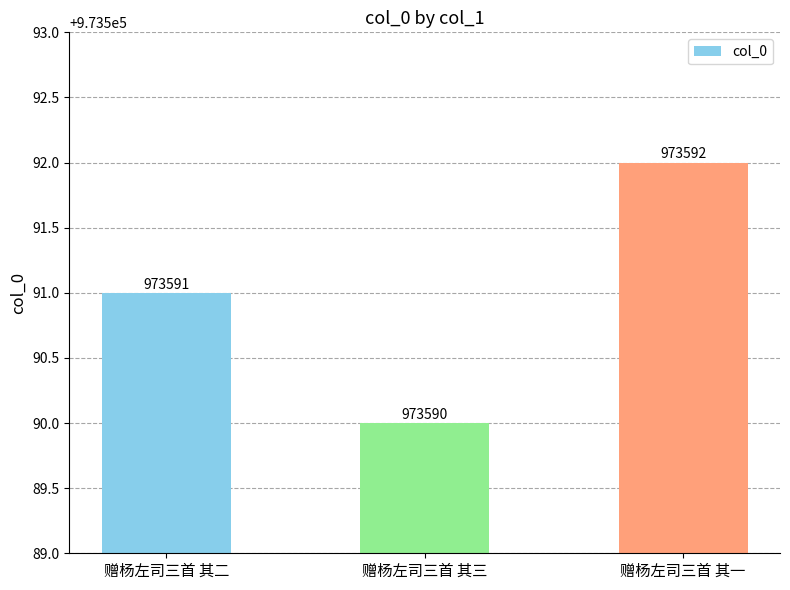

Are the bars grouped side by side (vs. stacked)?

No